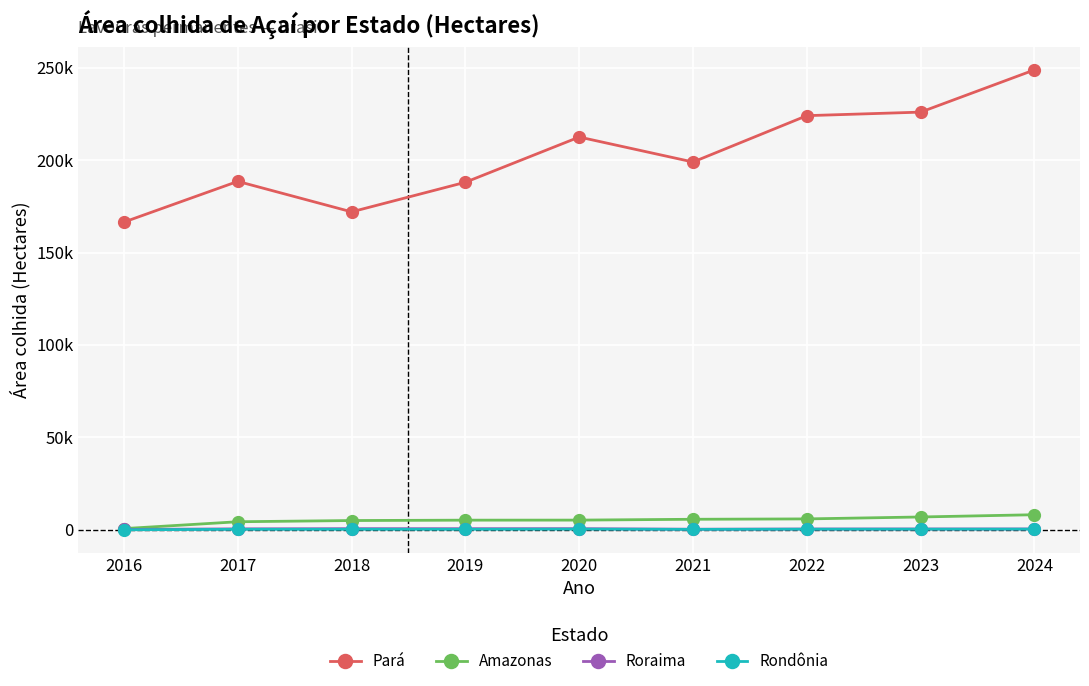

Does the chart have visible grid lines?

Yes